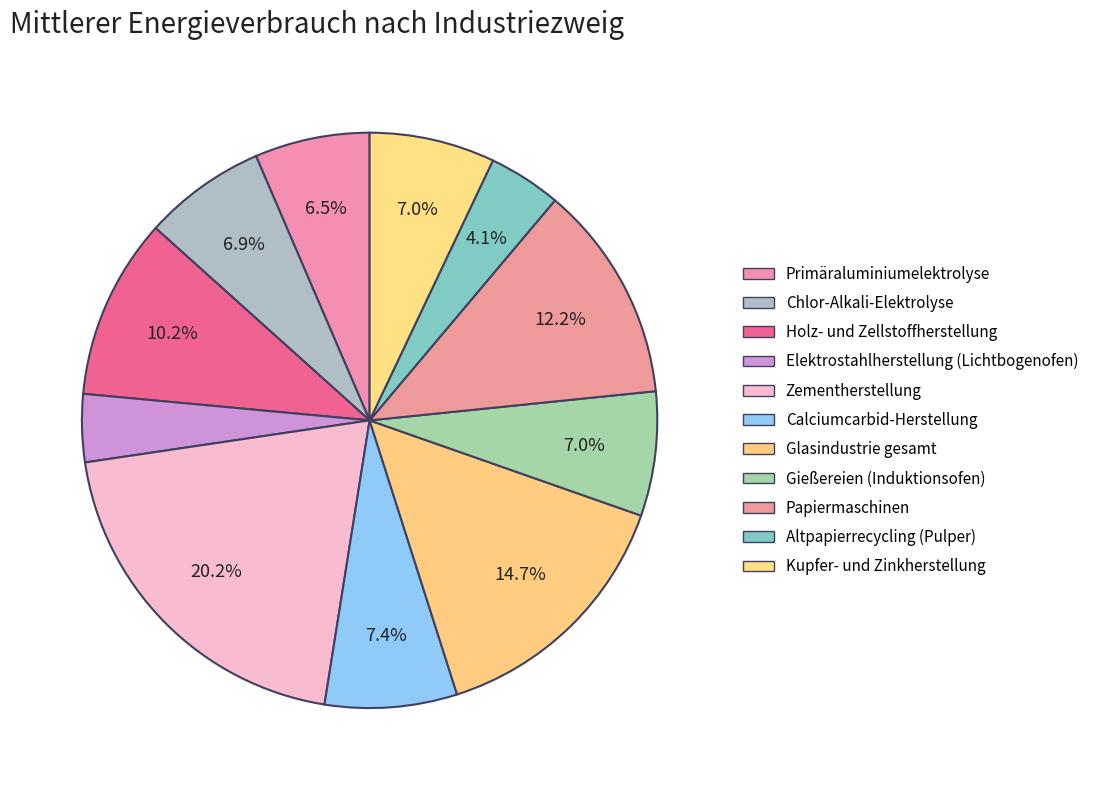

To the nearest percent, what portion does Calciumcarbid-Herstellung represent?

7%